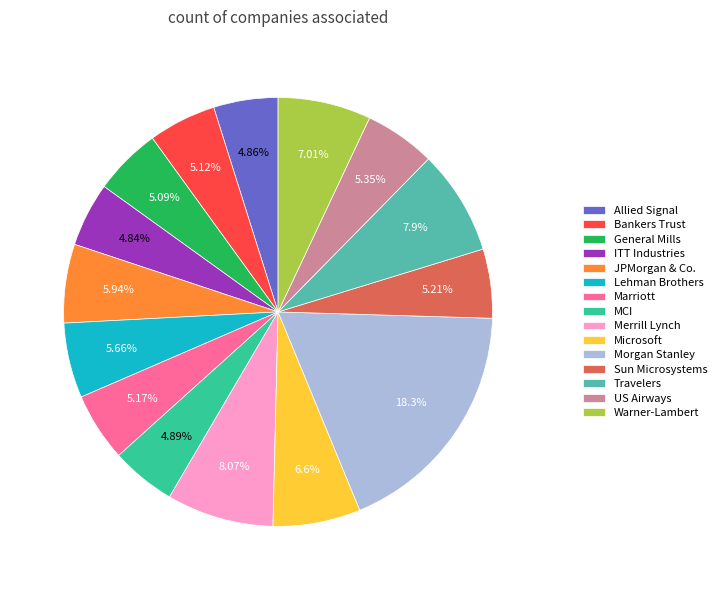

Is it true that US Airways is 5% of the pie?

True